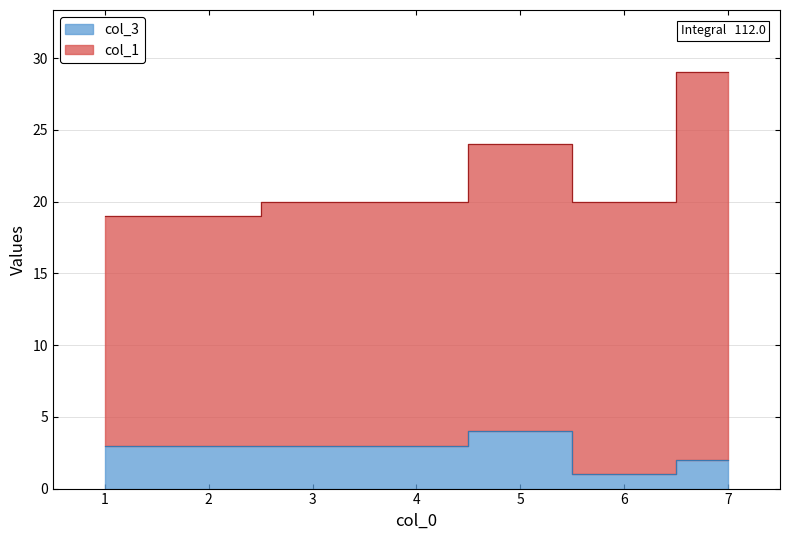

Which has a higher value, 1 or 5?

5